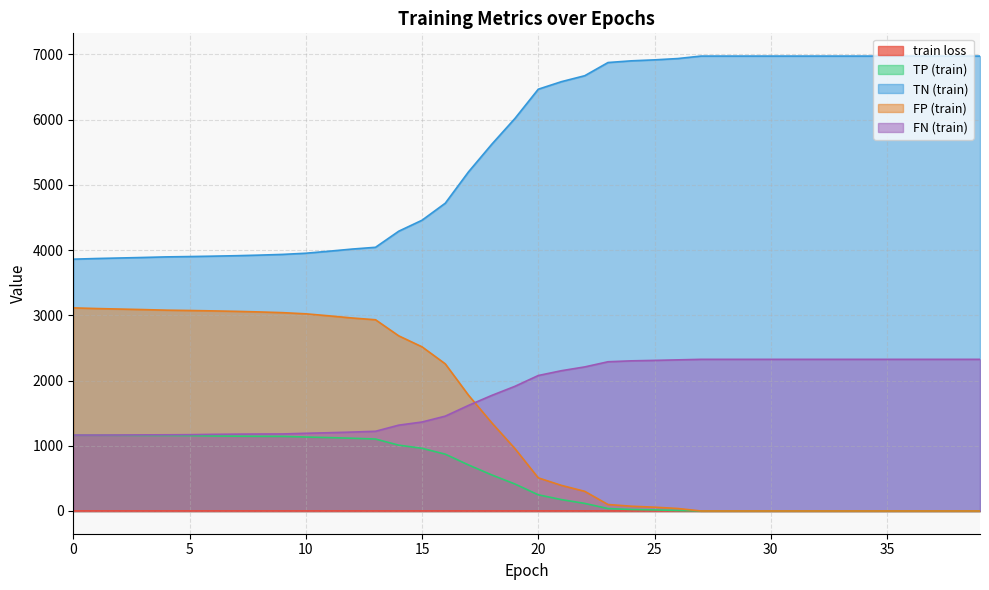

How many lines are shown in the chart?

5